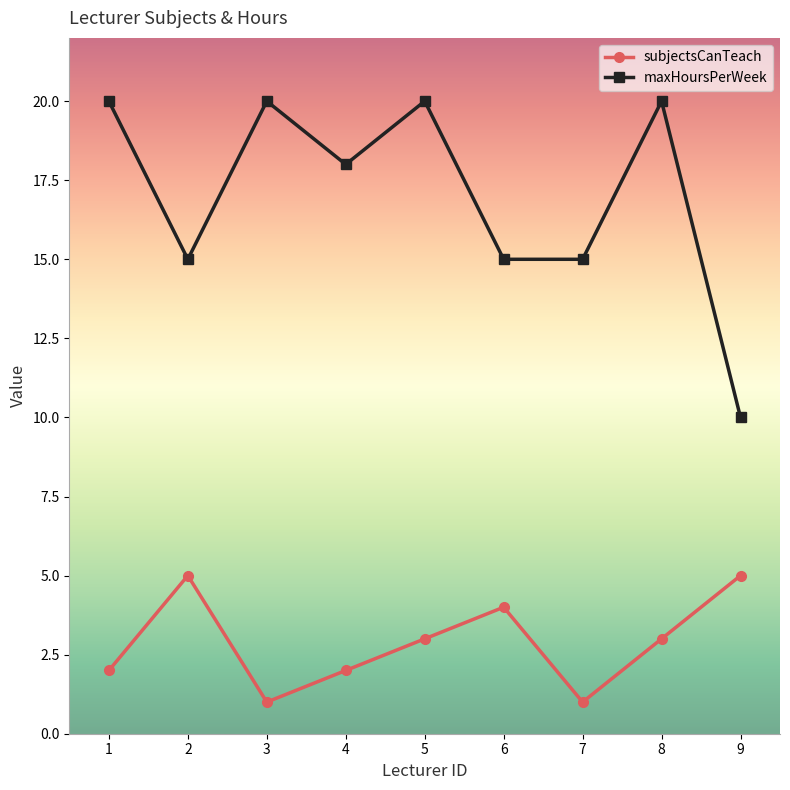

Count the subjectsCanTeach values in the range 2 to 4.

5